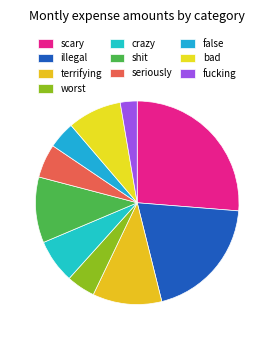

True or false: bad accounts for 14% of the total.

False